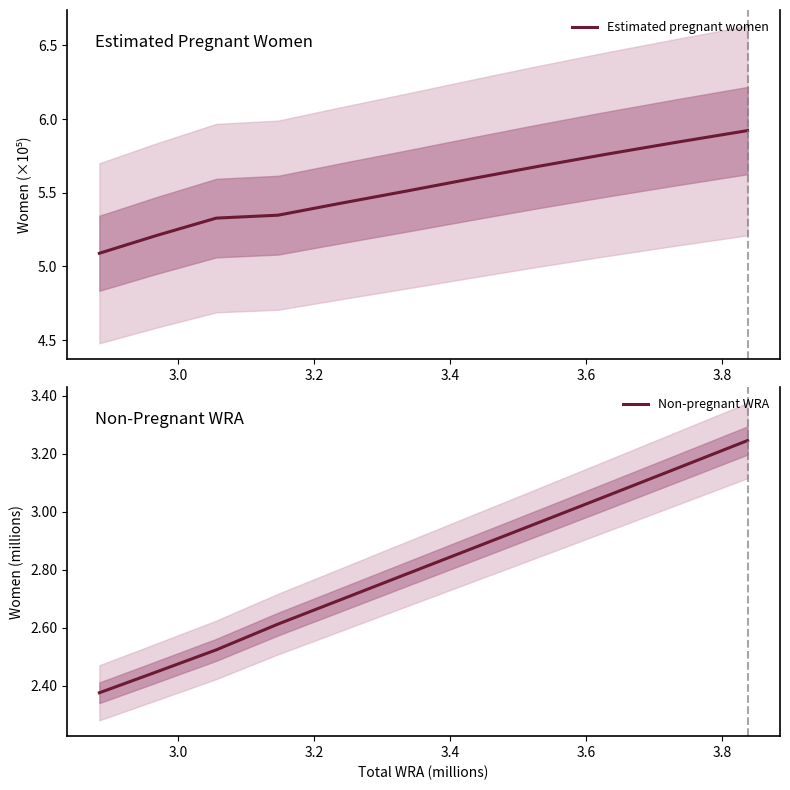

True or false: Estimated pregnant women and Non-pregnant WRA intersect in this chart.

False